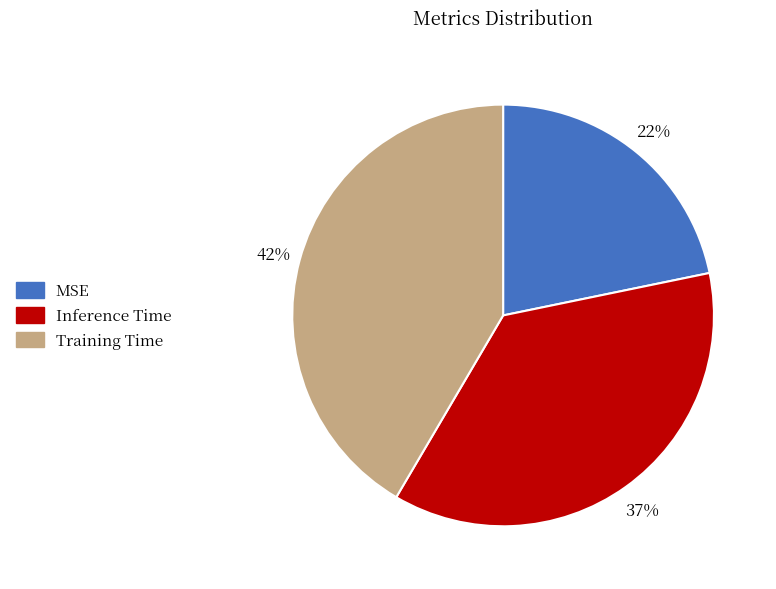

Is it true that MSE is 22% of the pie?

True